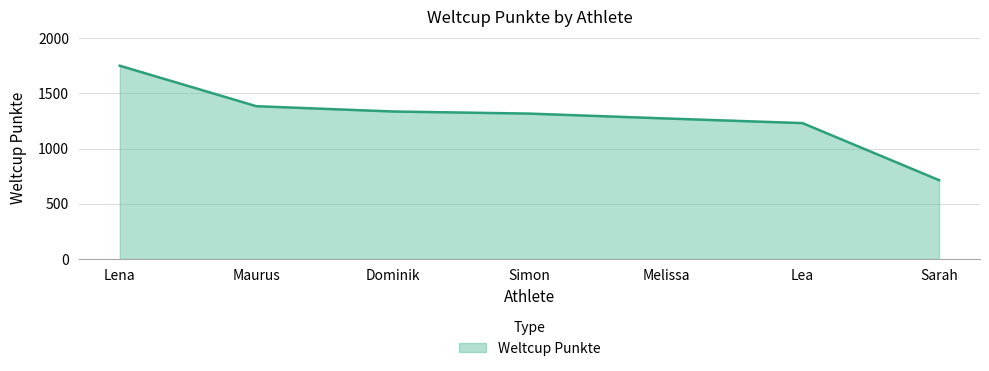

What is the difference between the second highest and minimum values?

669